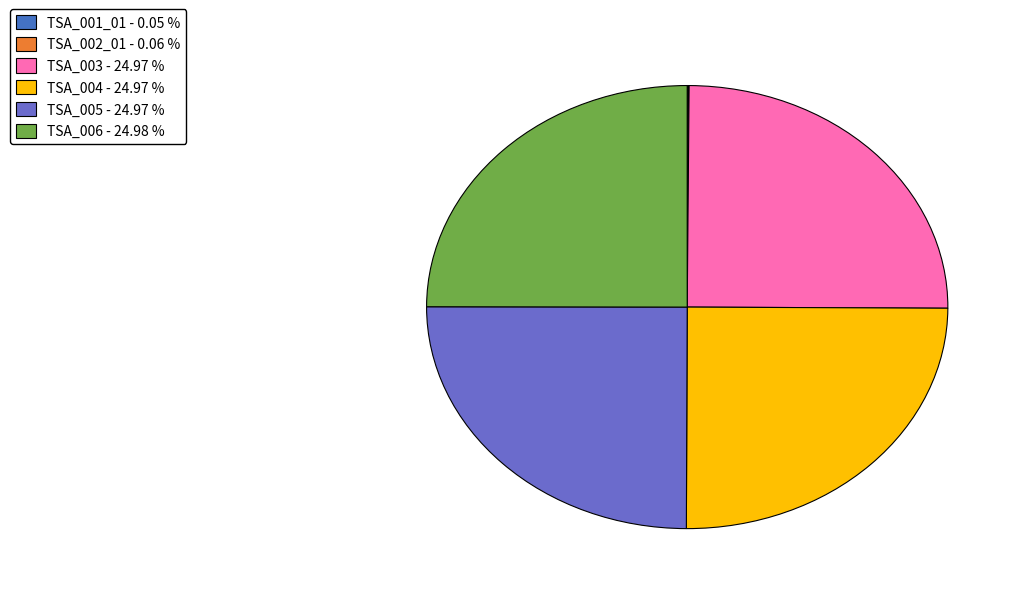

Is there any slice that represents more than half of the pie?

No